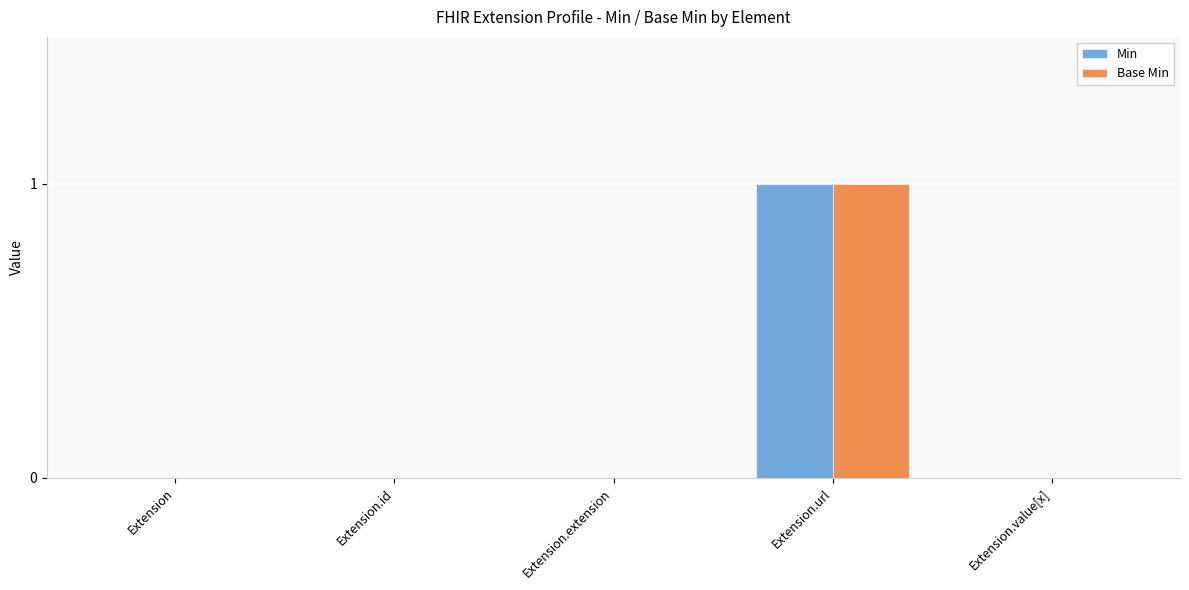

True or false: Base Min has a value of 0 at Extension.extension.

True